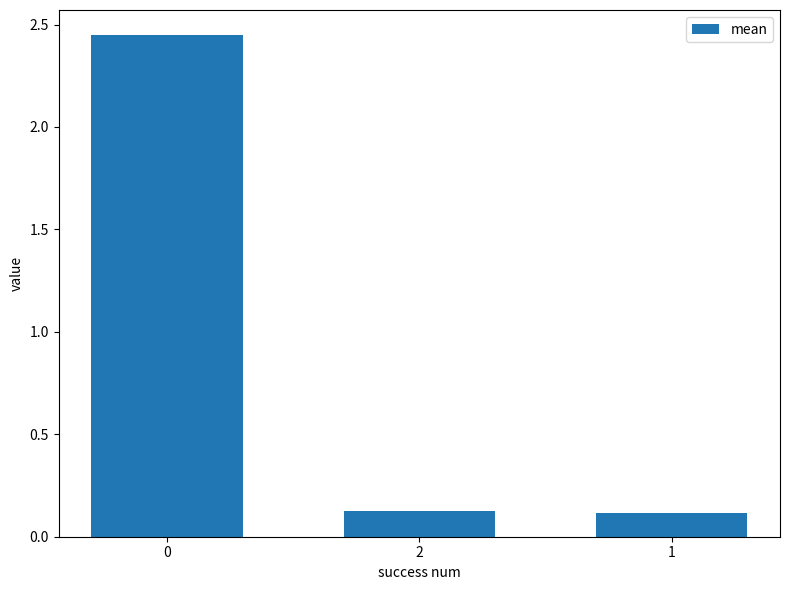

How many bars are there in total?

3